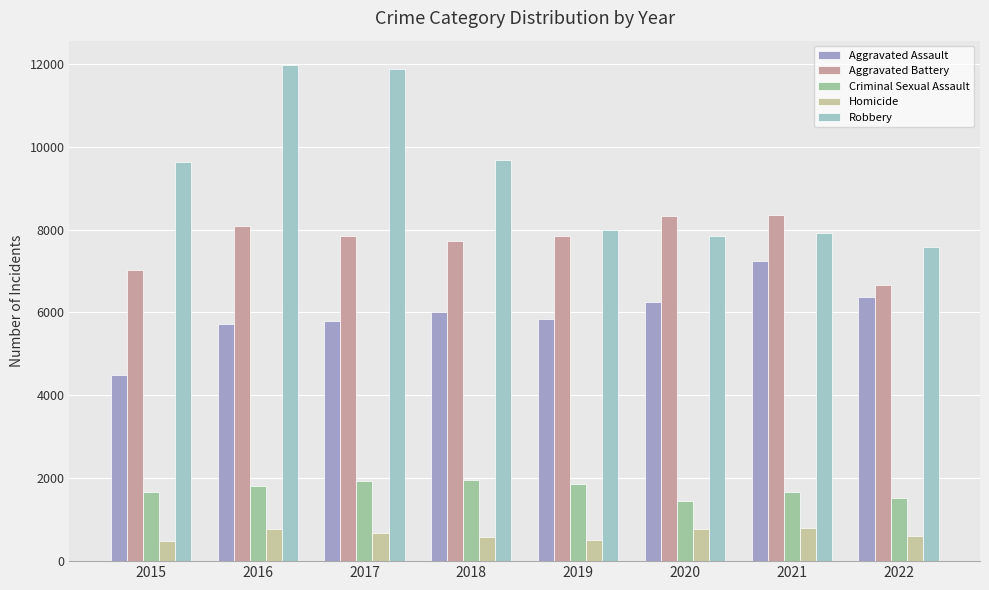

Does the chart contain stacked bars?

No